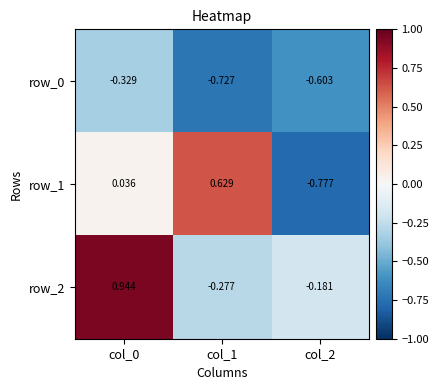

At which category does the chart reach its minimum across all series?

col_2